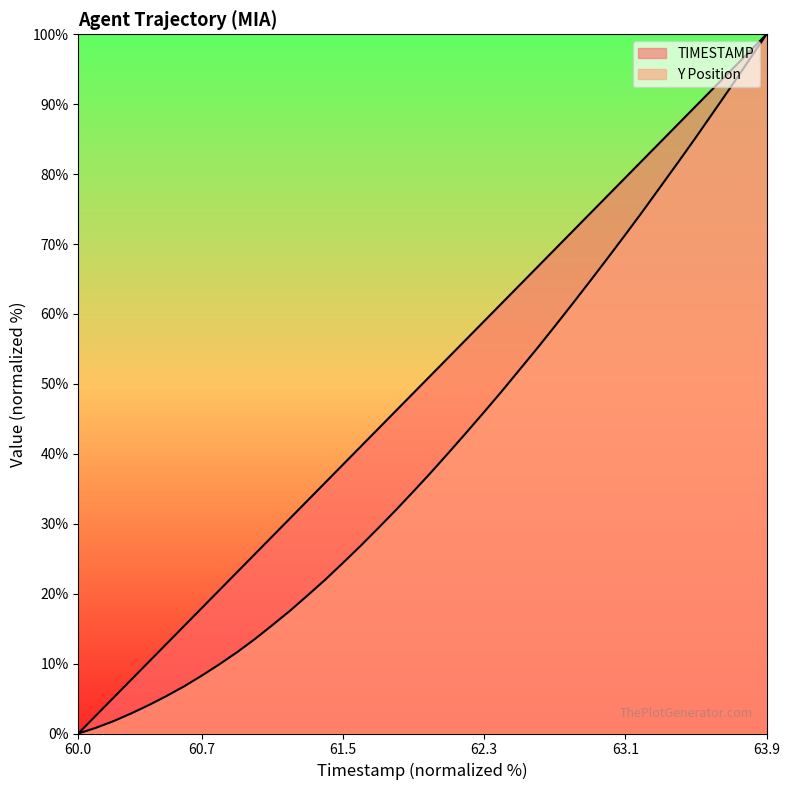

Rank the series by their average value, from lowest to highest.

Y, TIMESTAMP